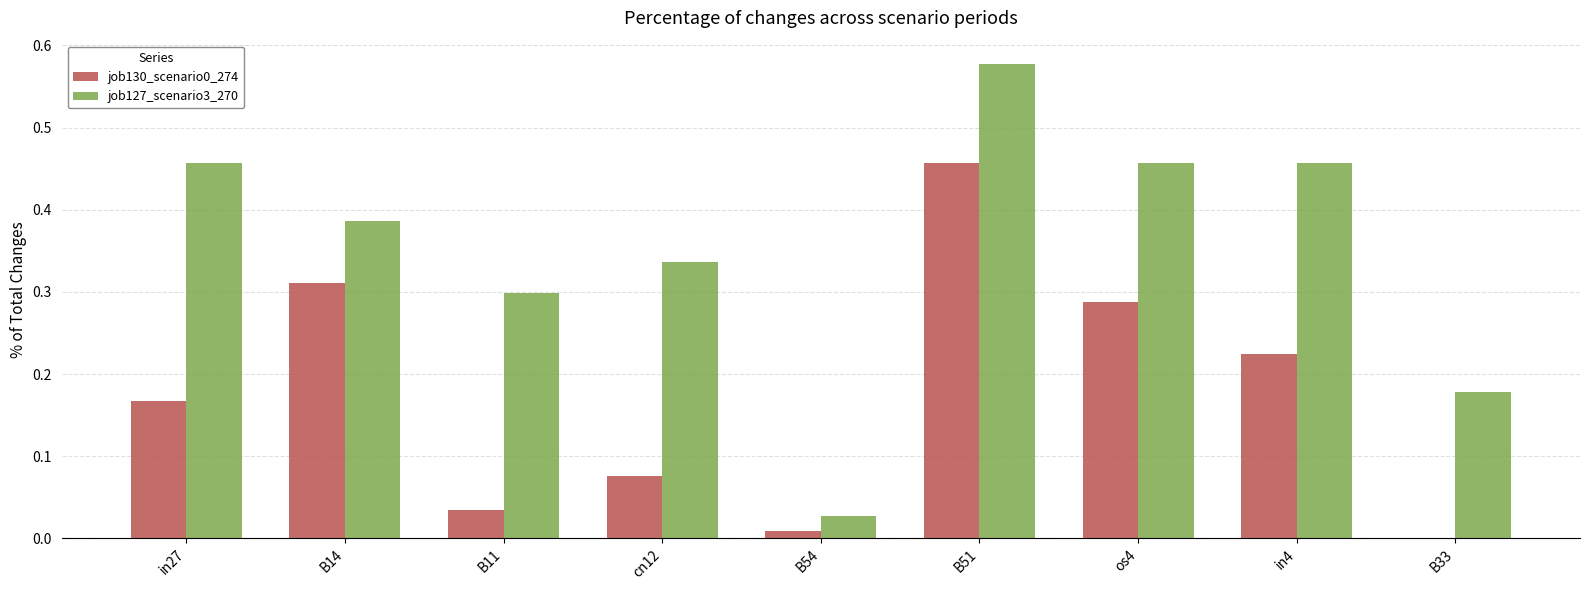

What is the sum of the job127_scenario3_270 values at B51 and B33?

0.8